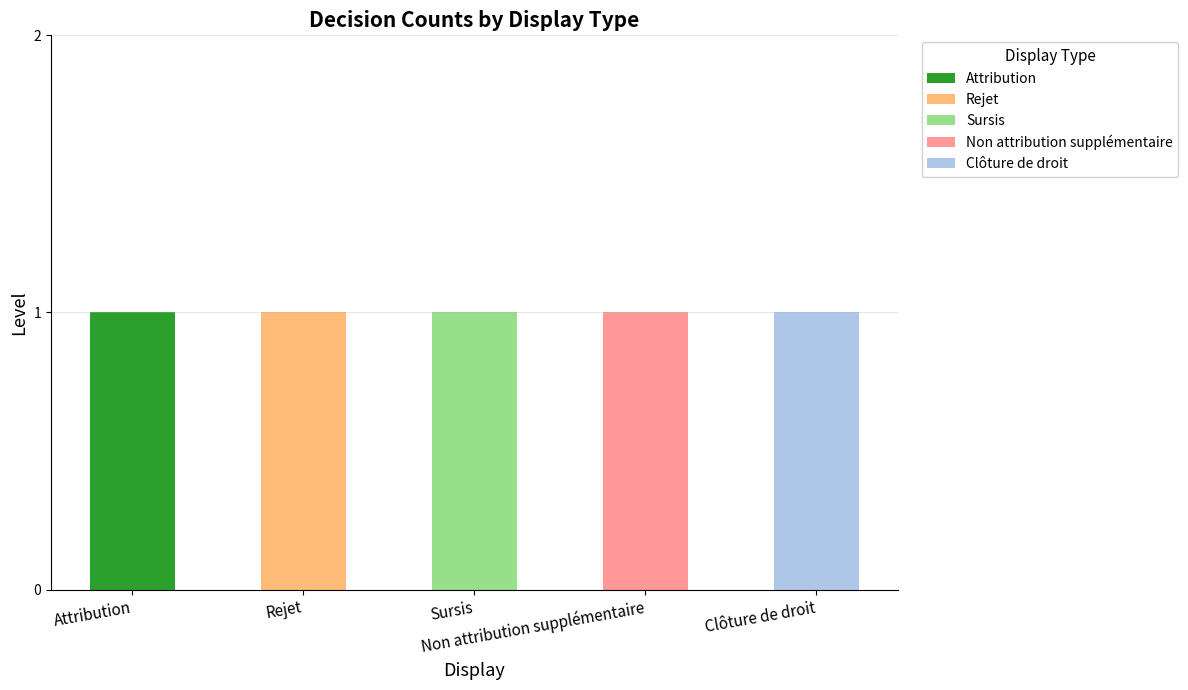

How many categories are shown in the chart?

5